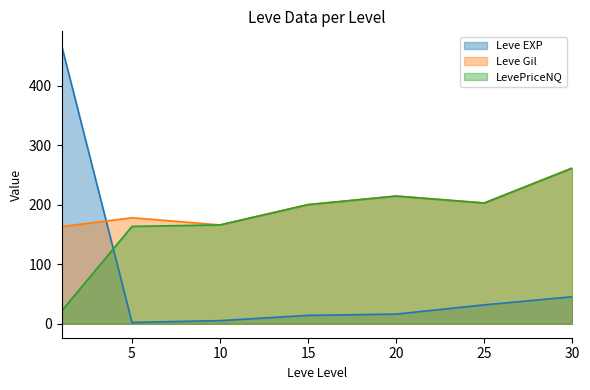

Which series has the largest total across all categories?

Leve Gil